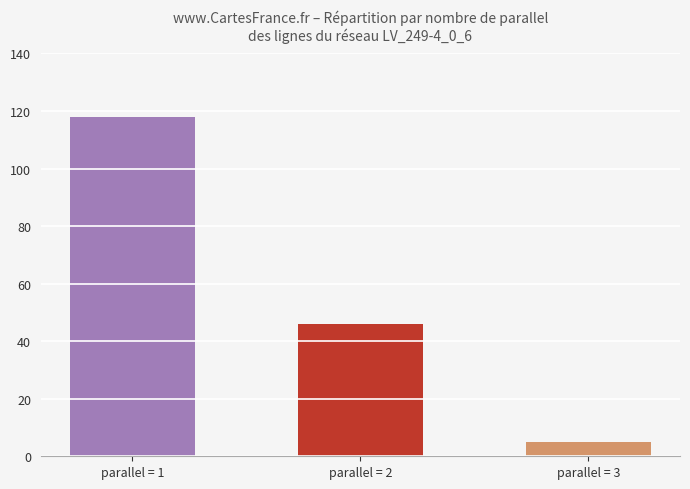

How many categories are shown in the chart?

3